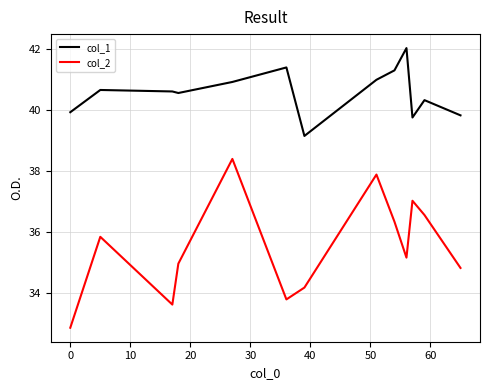

Which series has the largest total across all categories?

col_1